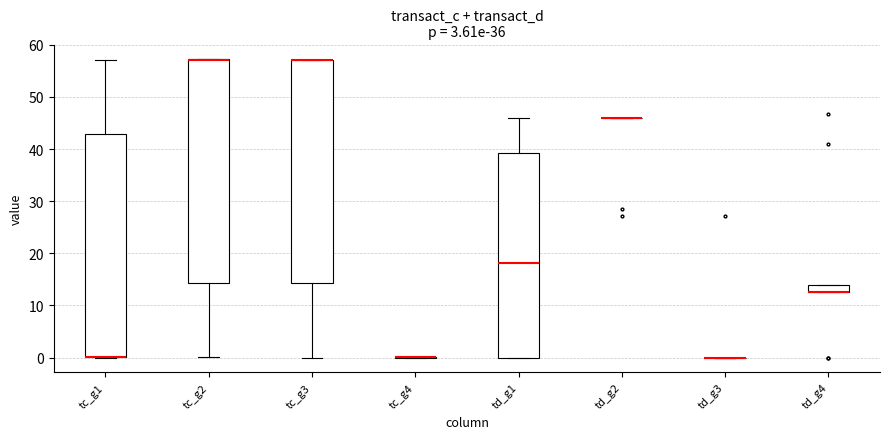

Where is the upper edge of the box for tc_g3 on the y-axis? The values are not printed on the chart, so give them approximately, as read against the axis.

57